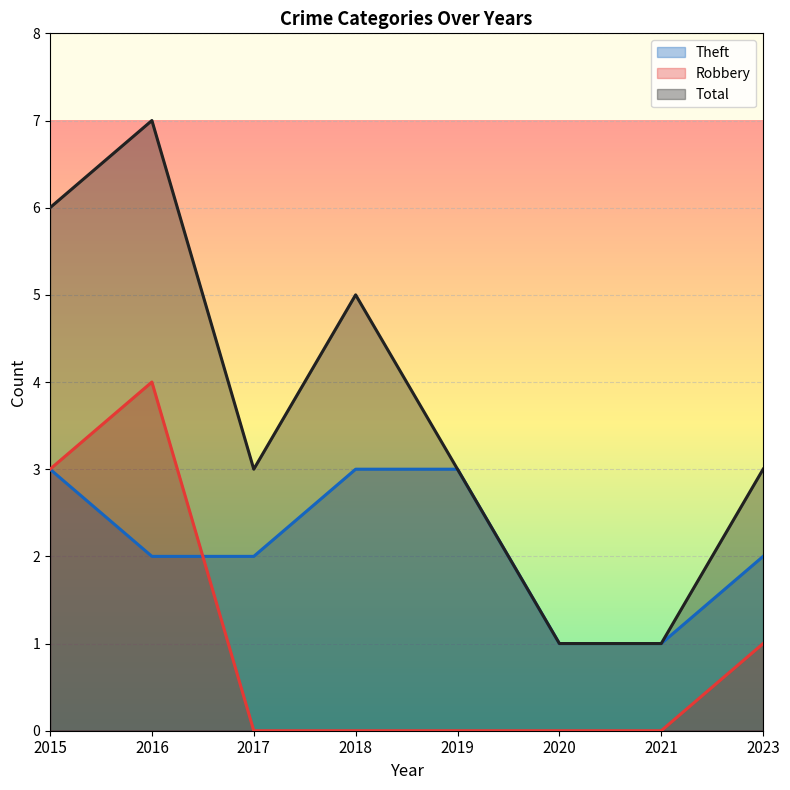

True or false: Robbery has more than 1 interior local peaks.

False